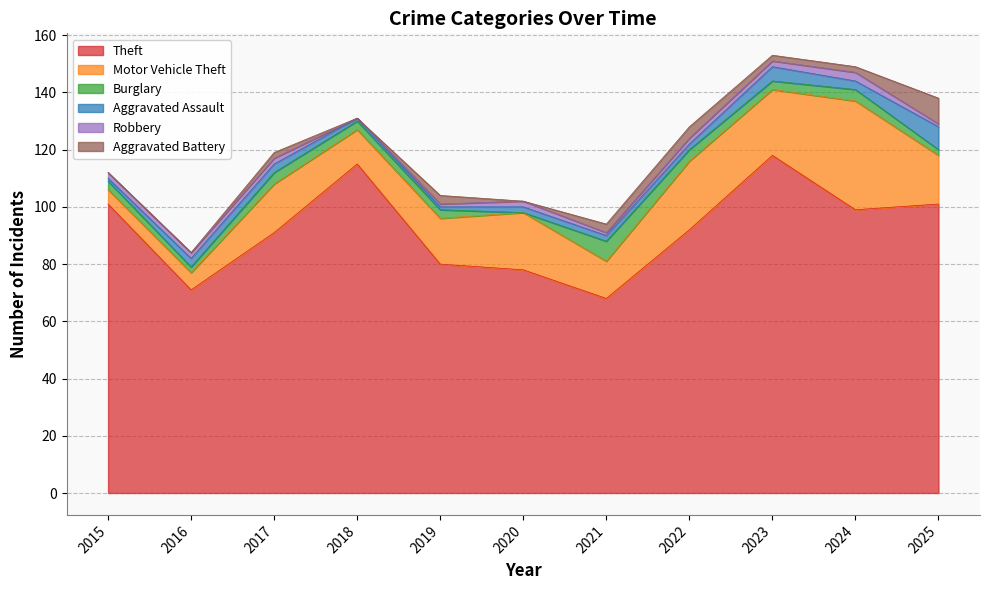

True or false: Robbery has more than 1 points higher than both neighbors.

True